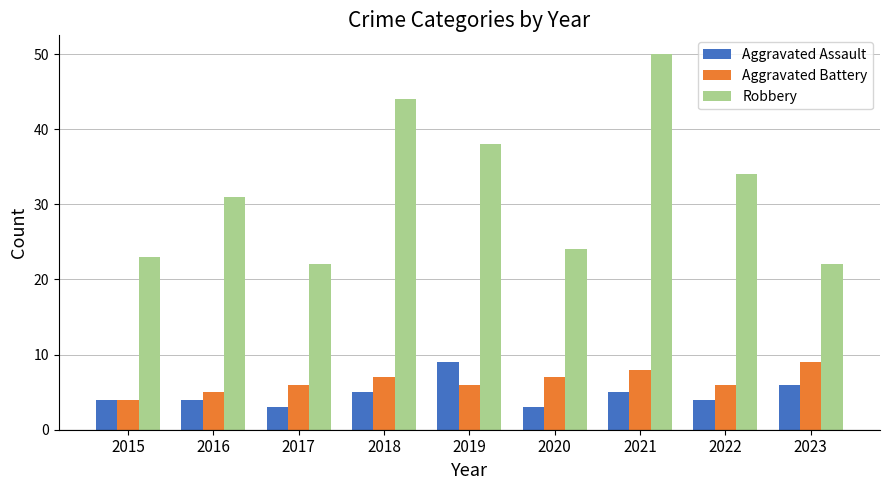

What value does the Aggravated Battery series have at 2023?

9